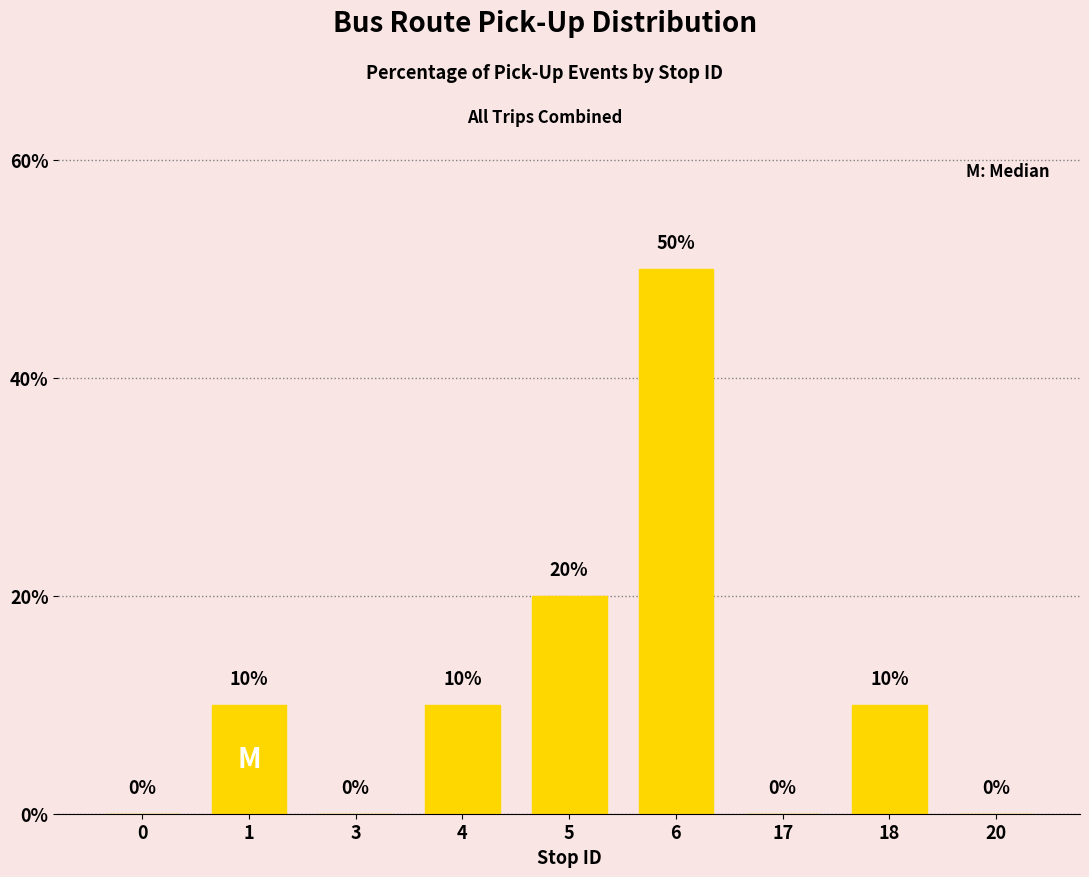

How many values are above zero?

5